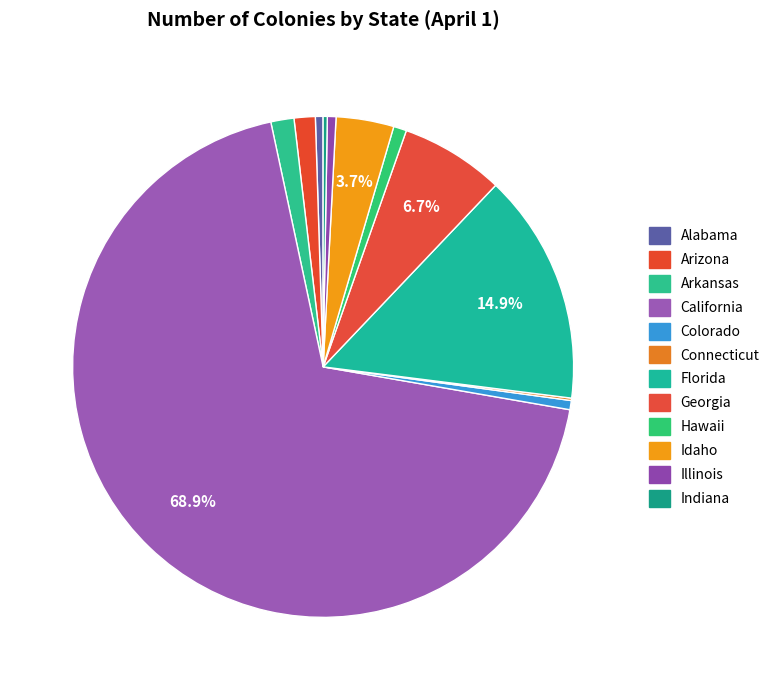

Is the sum of Alabama and Arizona greater than half?

No